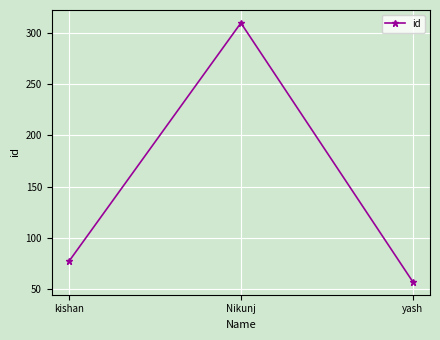

What is the label of the 2nd point from the right?

Nikunj